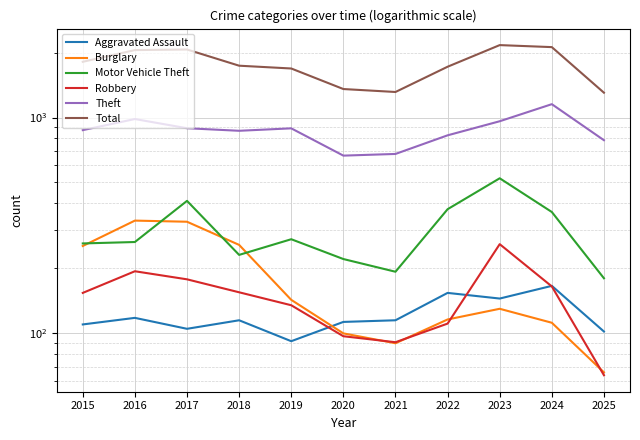

At which category is the sum across all series the highest?

2023